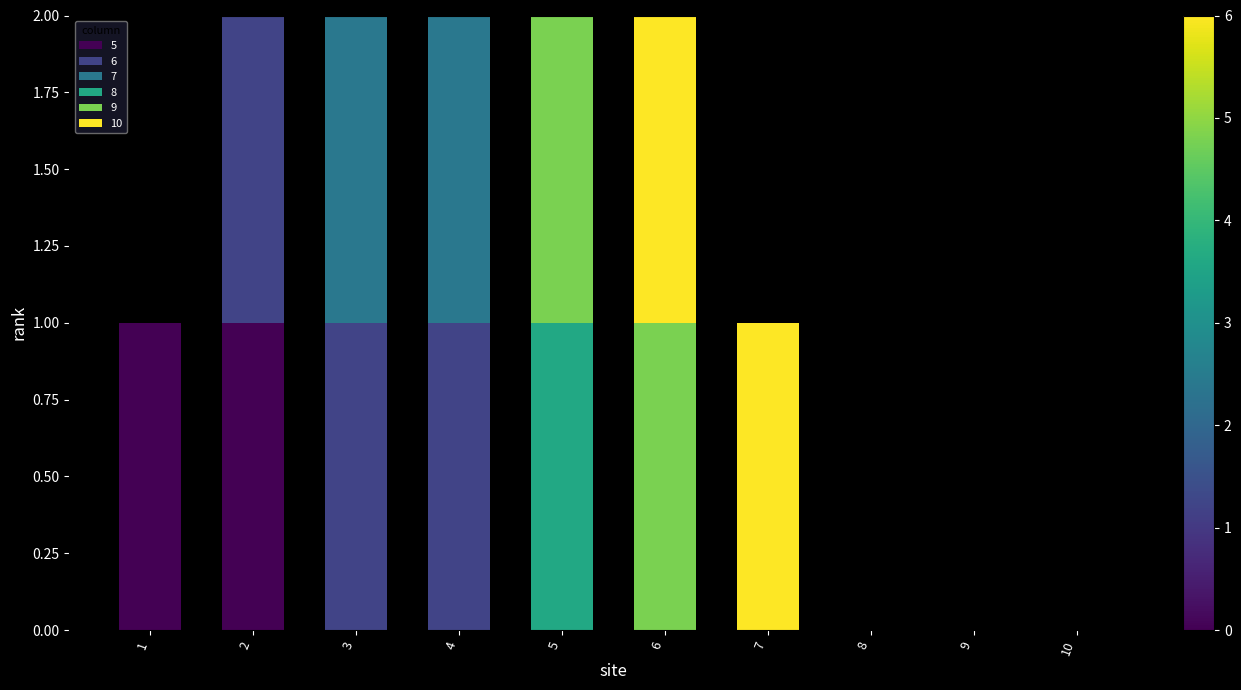

True or false: 5 has a value of 0 at 3.

True